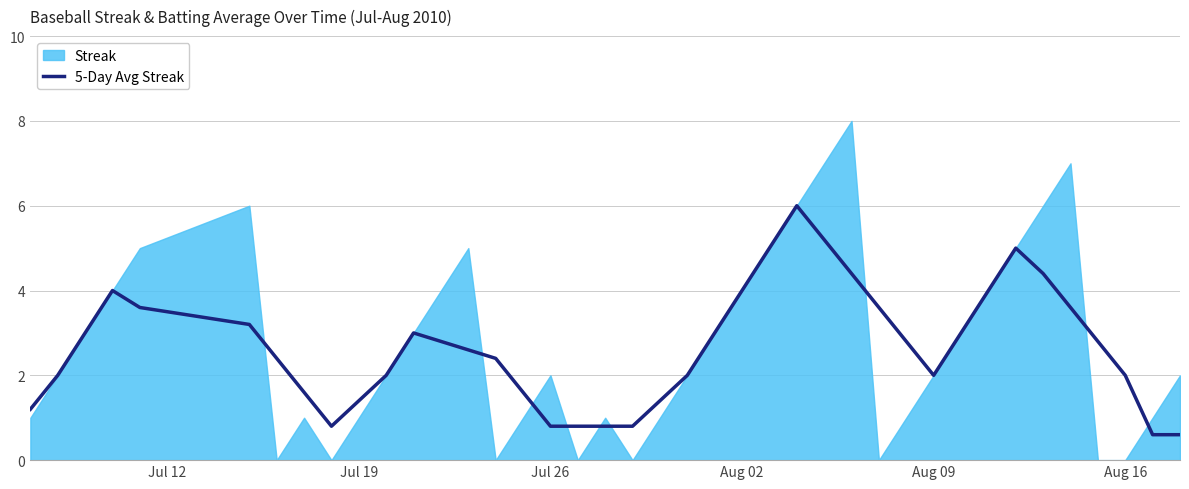

What is the lowest value of the 5-Day Avg Streak series?

0.6